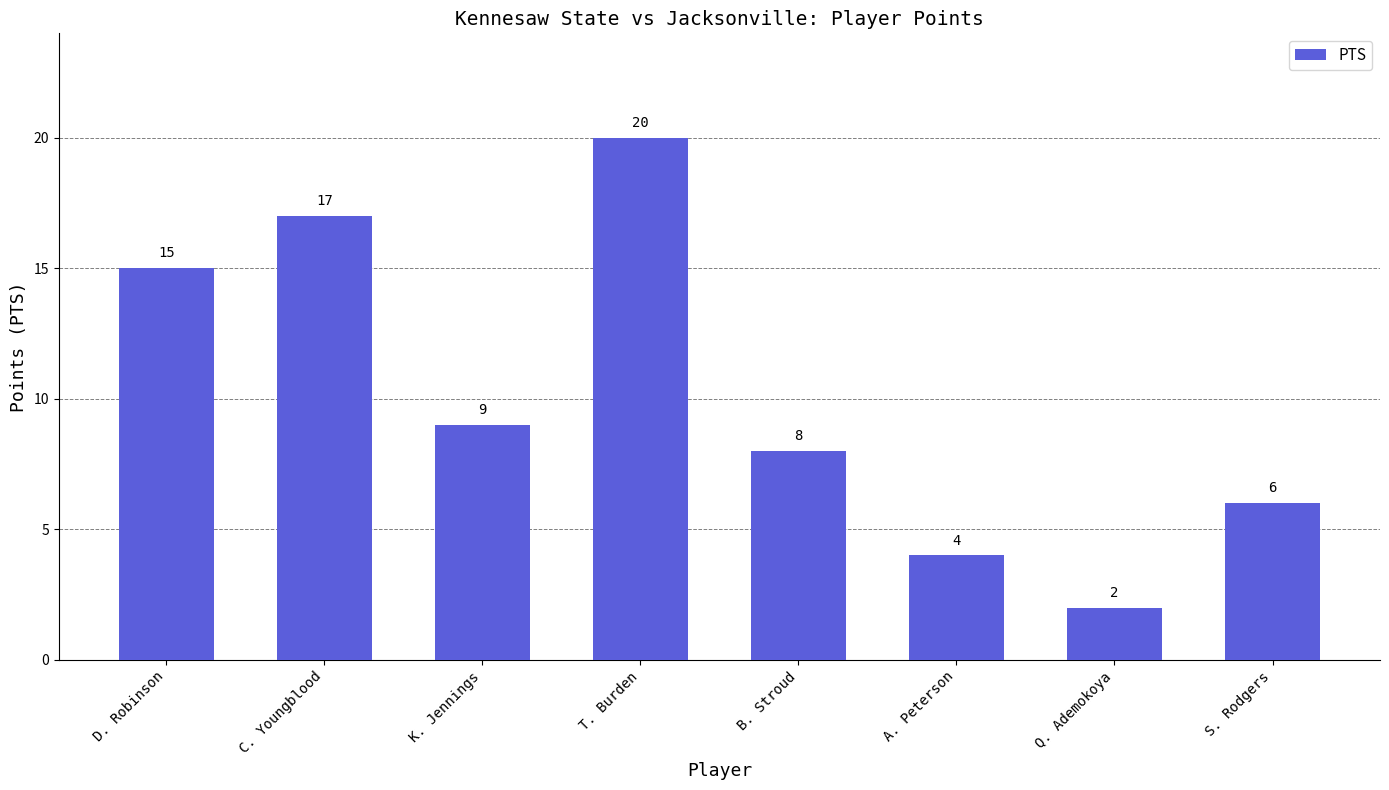

What is the difference between the values at Q. Ademokoya and B. Stroud?

6